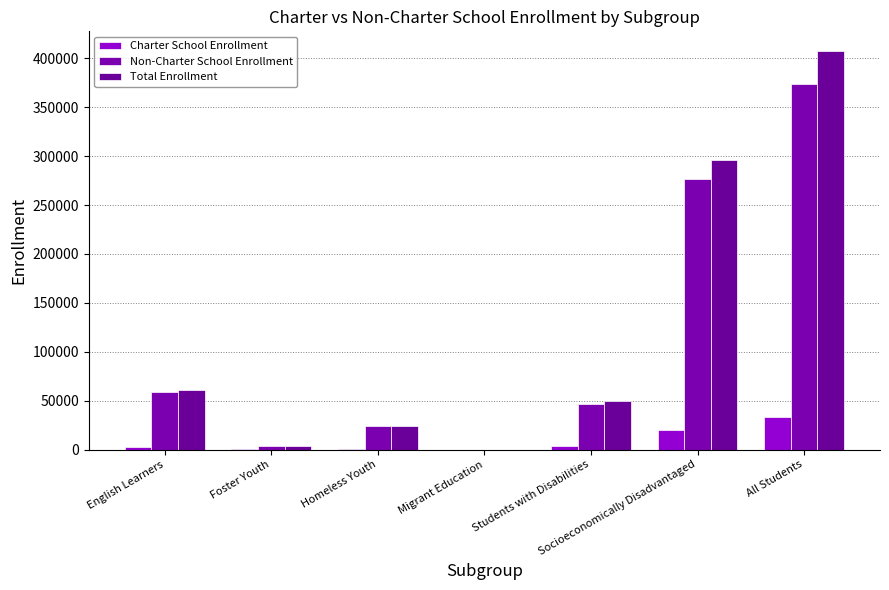

List the labels in order of Non-Charter School Enrollment value, smallest first.

Migrant Education, Foster Youth, Homeless Youth, Students with Disabilities, English Learners, Socioeconomically Disadvantaged, All Students